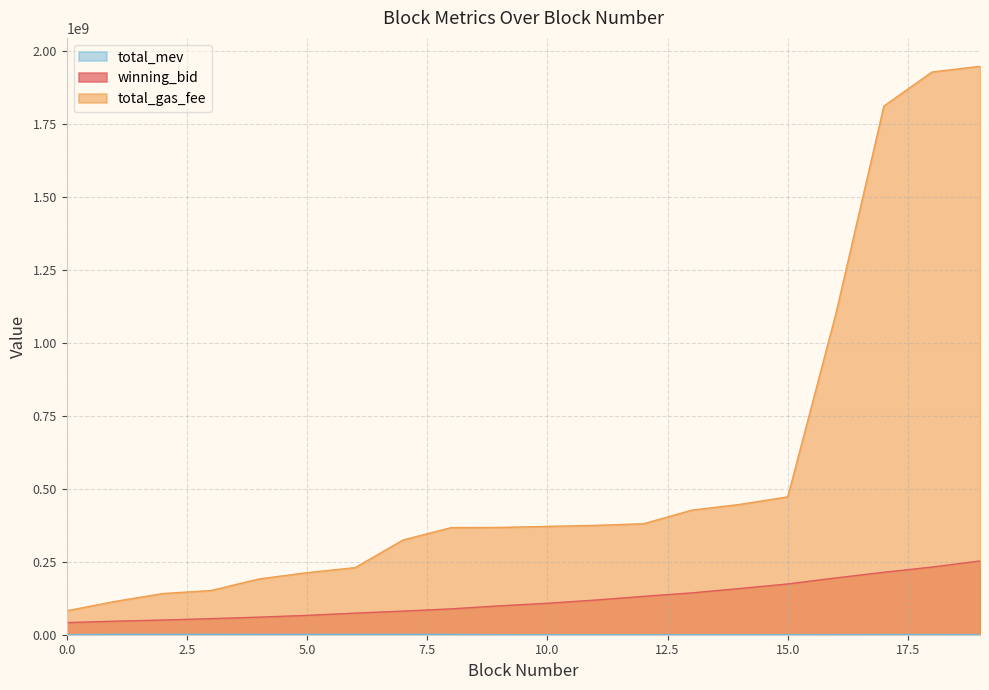

Which series changed the most between 11 and 12?

winning_bid